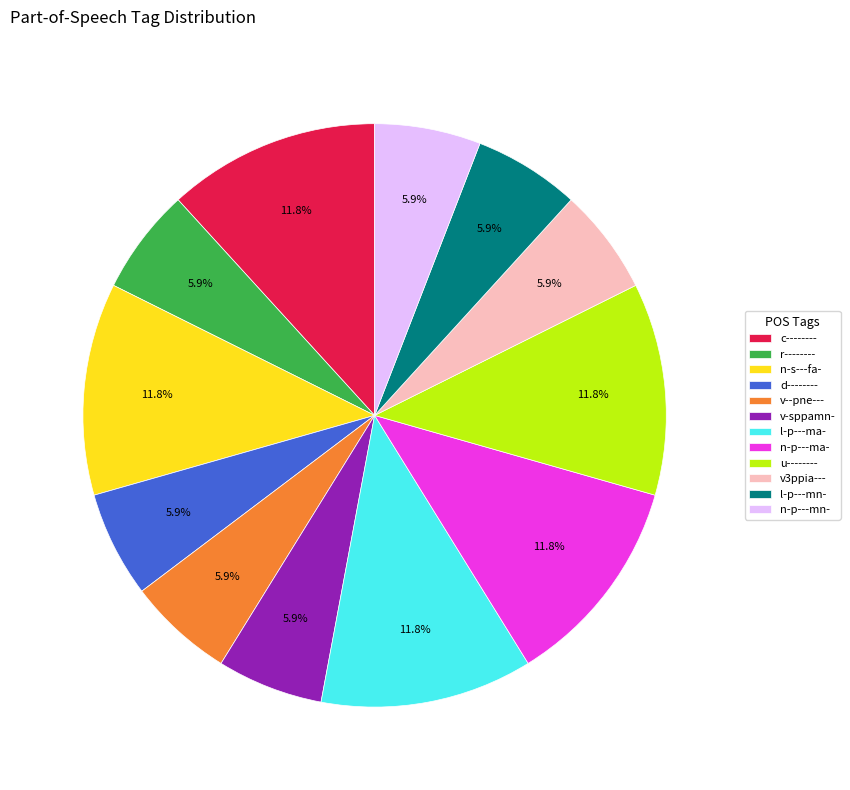

To the nearest percent, what is the difference between the largest and smallest slice percentages?

6%